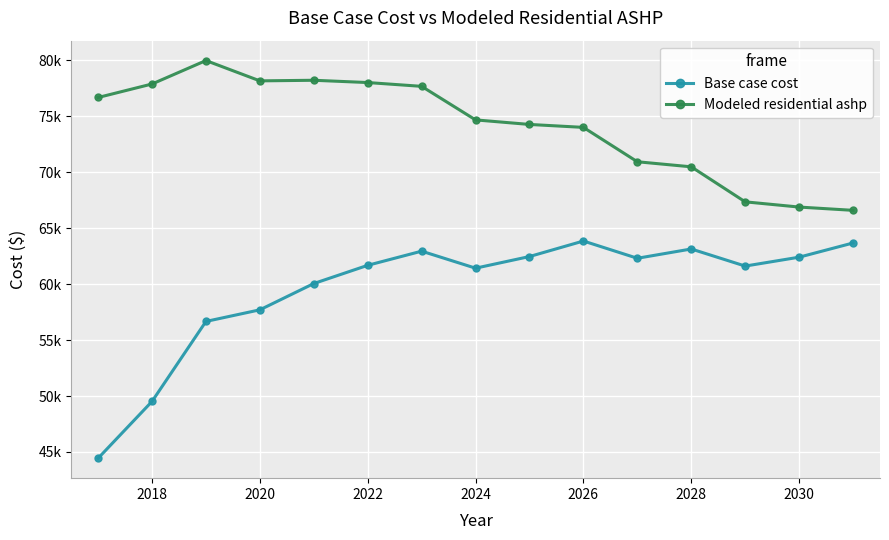

What is the sum of all Modeled residential ashp values?

1111970.3